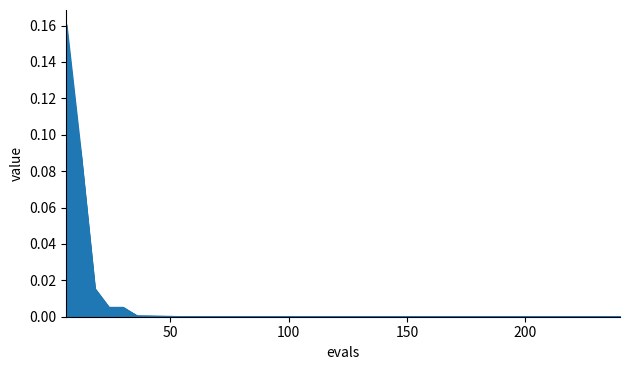

At which category does best reach its first local valley?

42